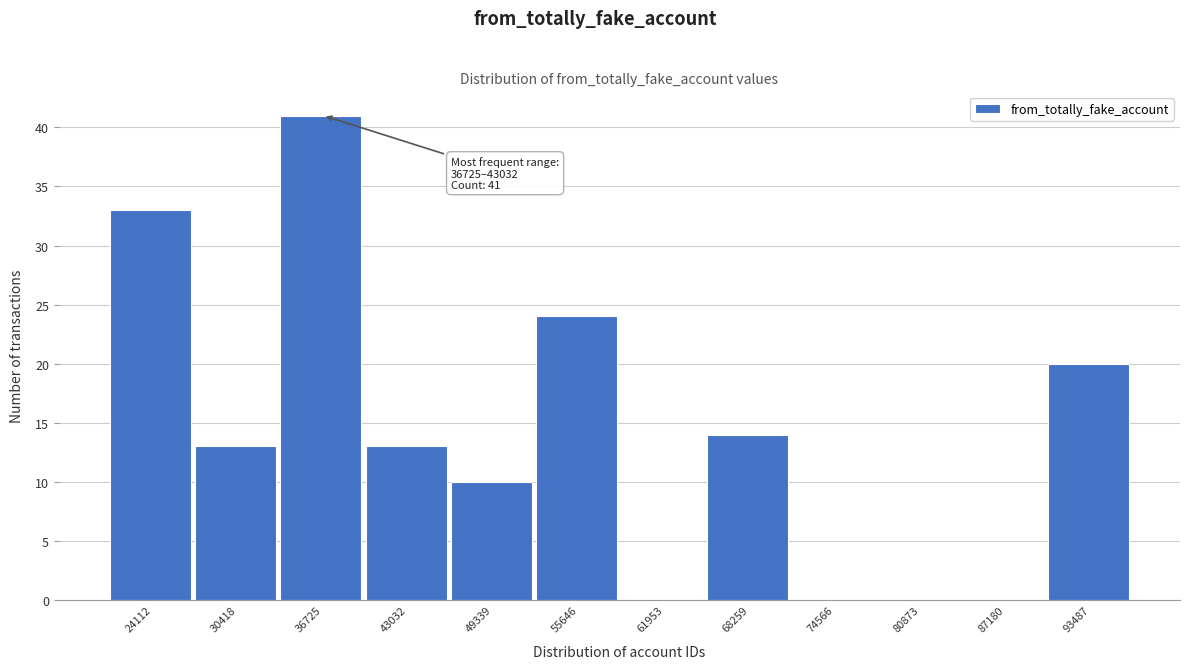

Reading left to right, list all the values displayed in this chart.

24112=33	30418=13	36725=41	43032=13	49339=10	55646=24	61953=0	68259=14	74566=0	80873=0	87180=0	93487=20